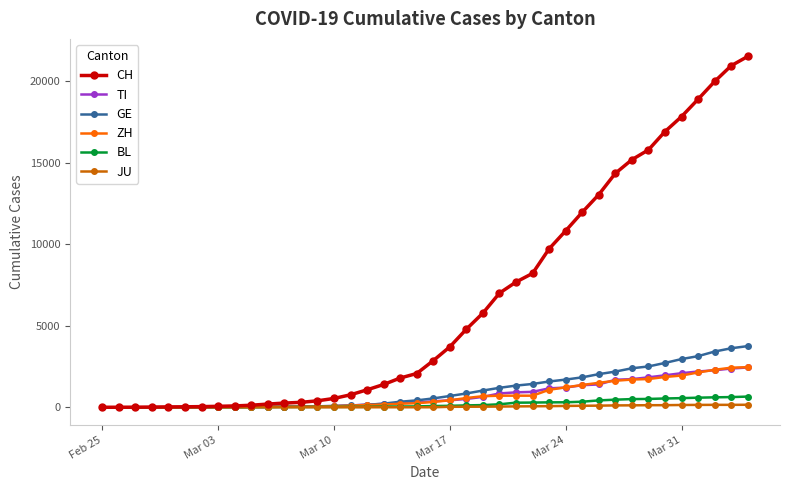

What is the highest value of the BL series?

656